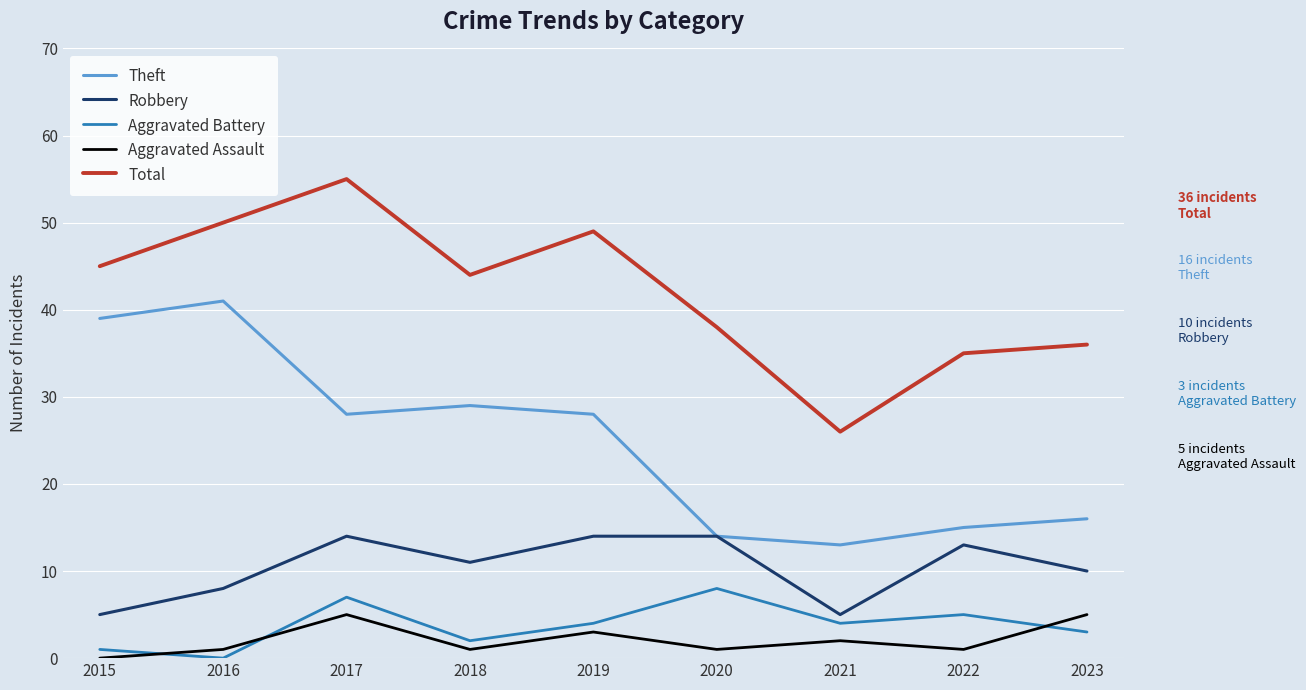

Is the value of Theft at 2017 greater than the value of Robbery at 2017?

Yes